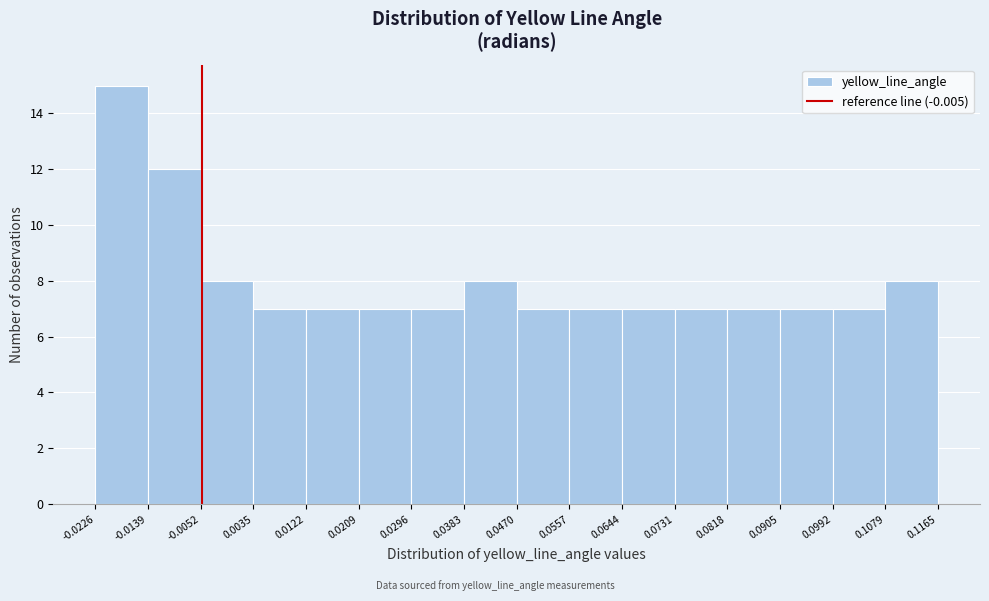

Over which range of the x-axis is the bar tallest?

-0.0226 to -0.0139